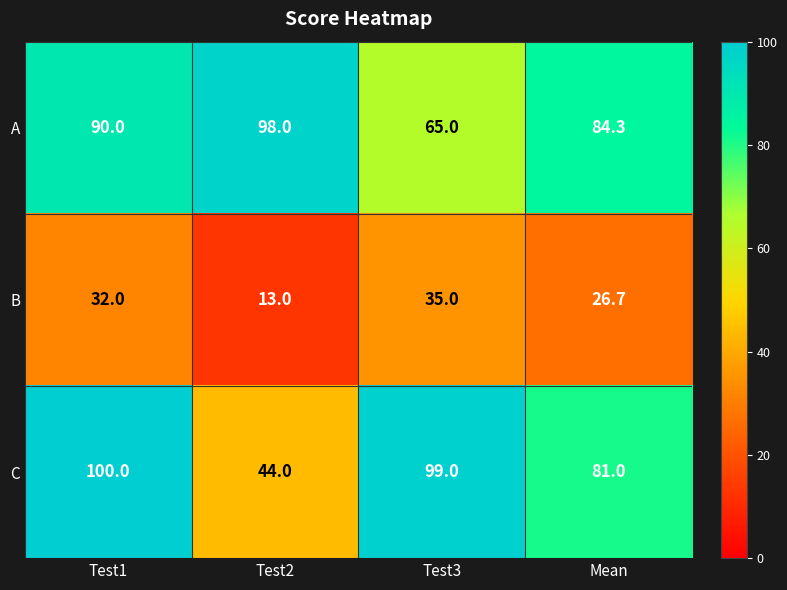

What is the difference between the B values at Mean and Test2?

13.7